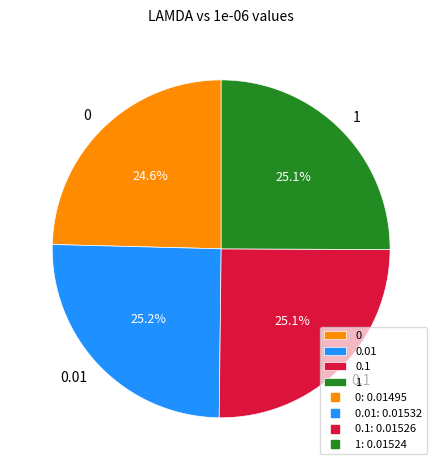

To the nearest percent, what is the difference between the largest and smallest slice percentages?

1%